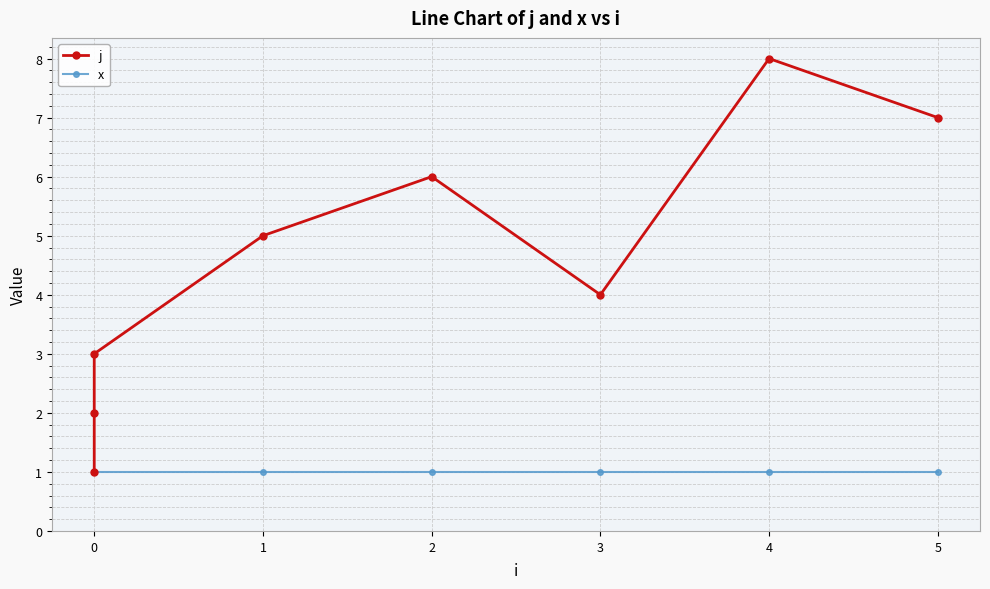

Reading left to right, list all the values displayed in this chart.

j: 1	2	3	5	6	4	8	7
x: 1	1	1	1	1	1	1	1